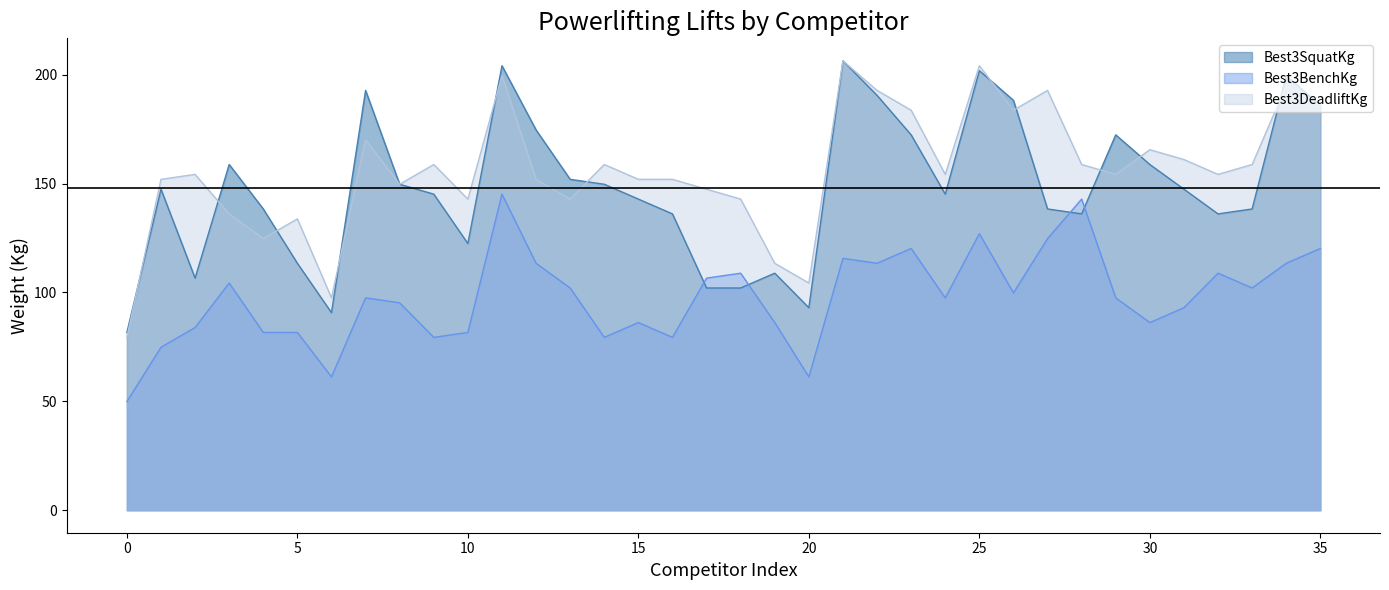

What is the lowest value of the Best3DeadliftKg series?

79.4